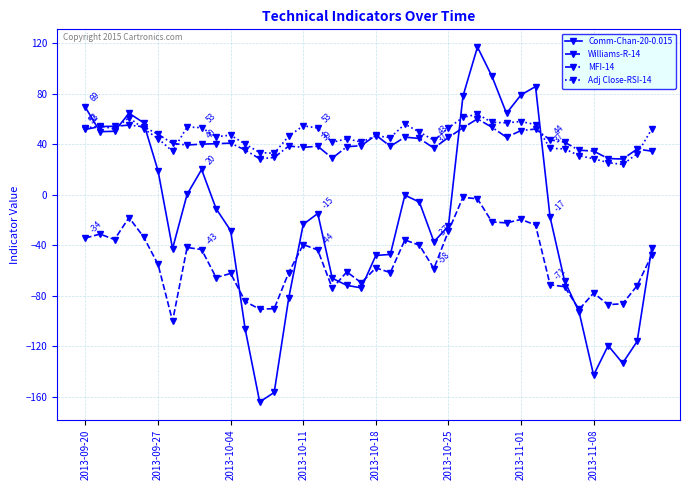

What is the value of the Comm-Chan-20-0.015 point at the 31st from the left?

79.3